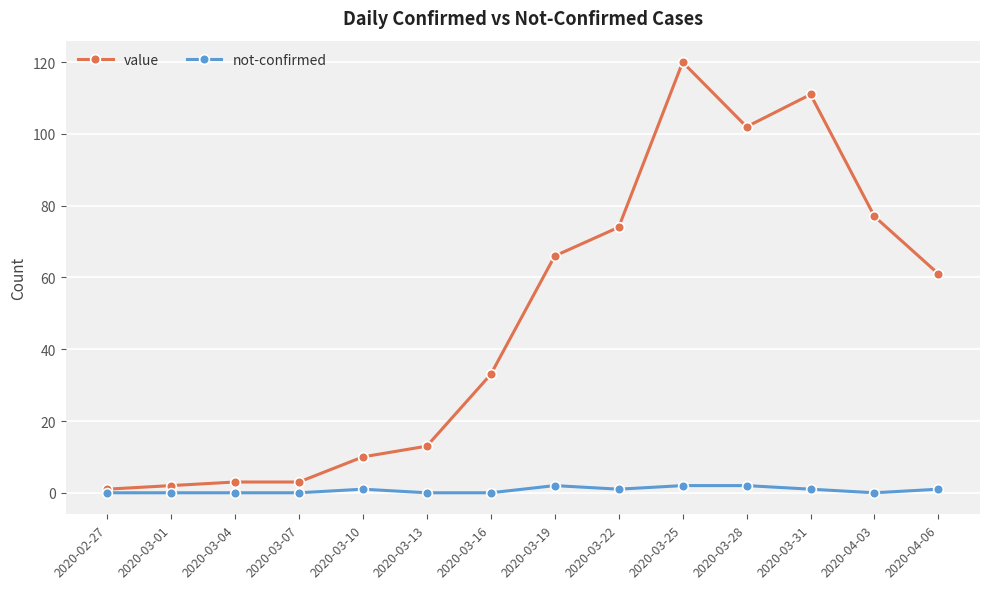

Rank the series by their maximum value, from lowest to highest.

not-confirmed, value